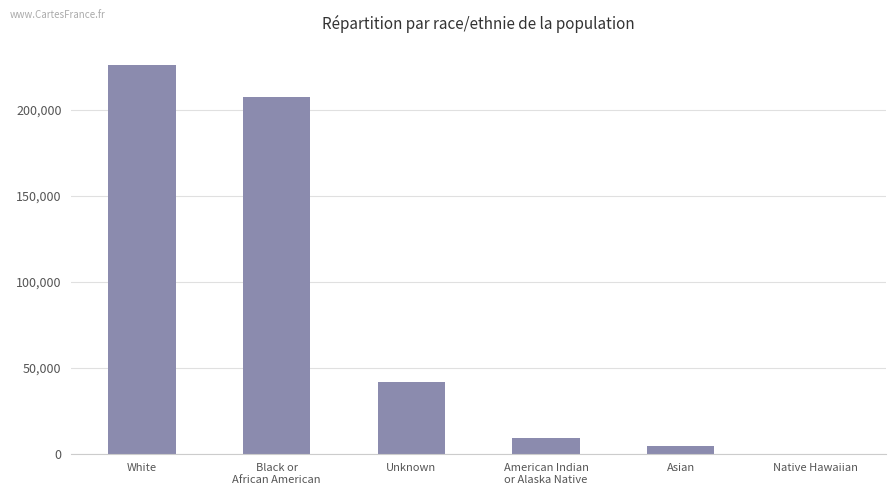

Approximately how many times larger is the value at Unknown compared to White?

0.2